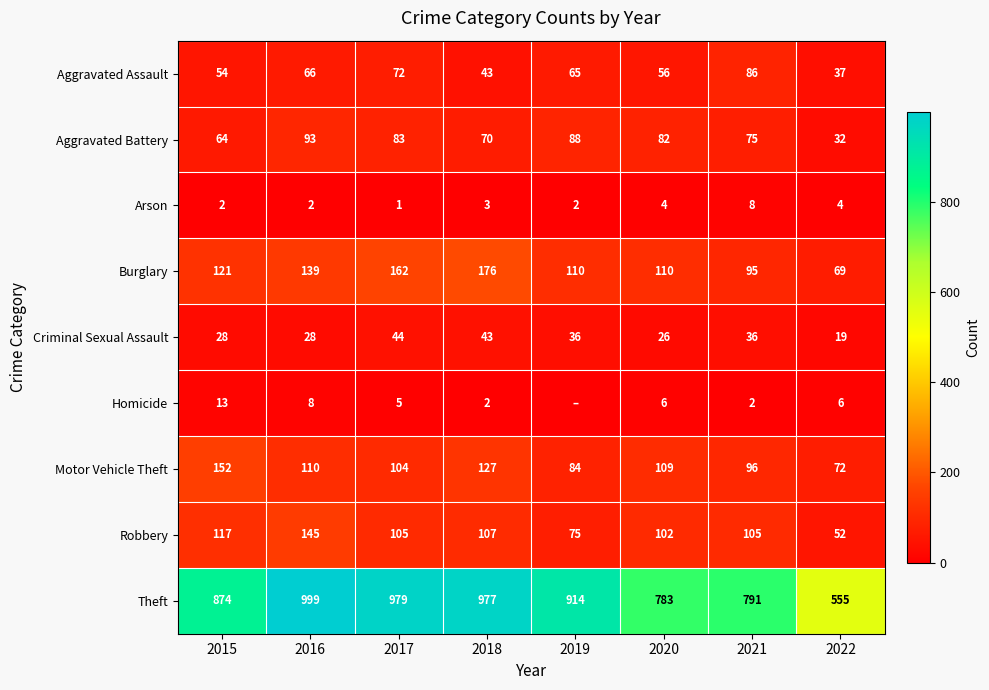

What is the average value of the Robbery series?

101